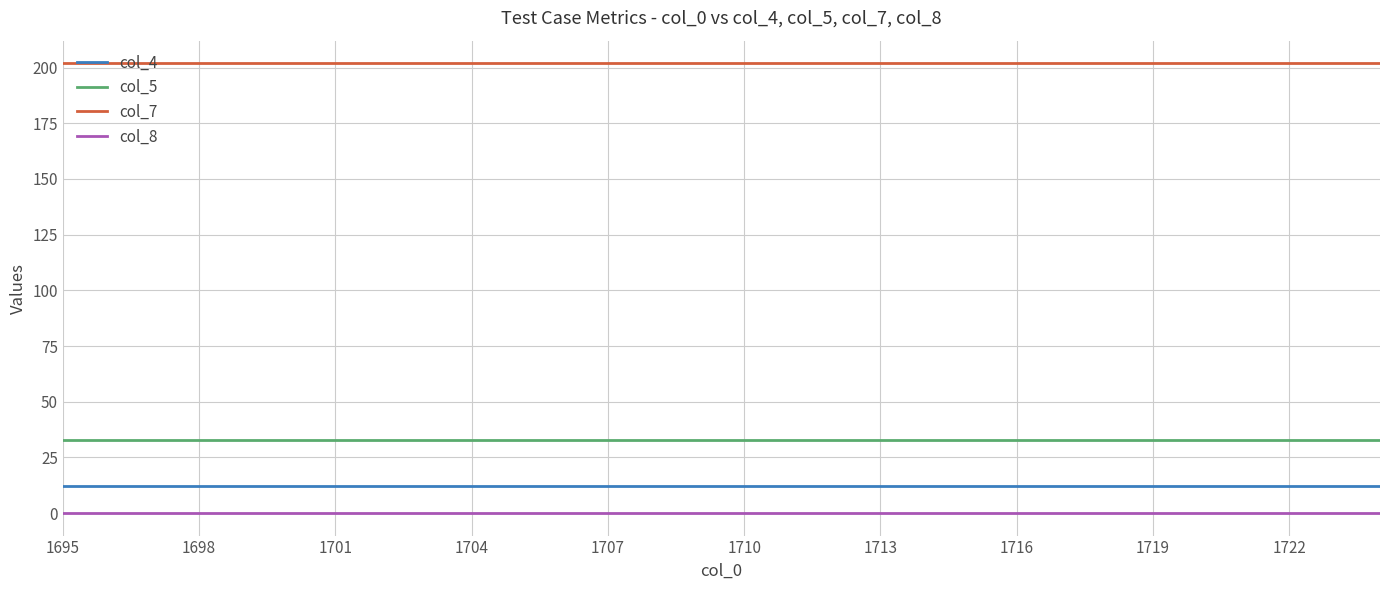

True or false: col_5 and col_7 cross at least once.

False